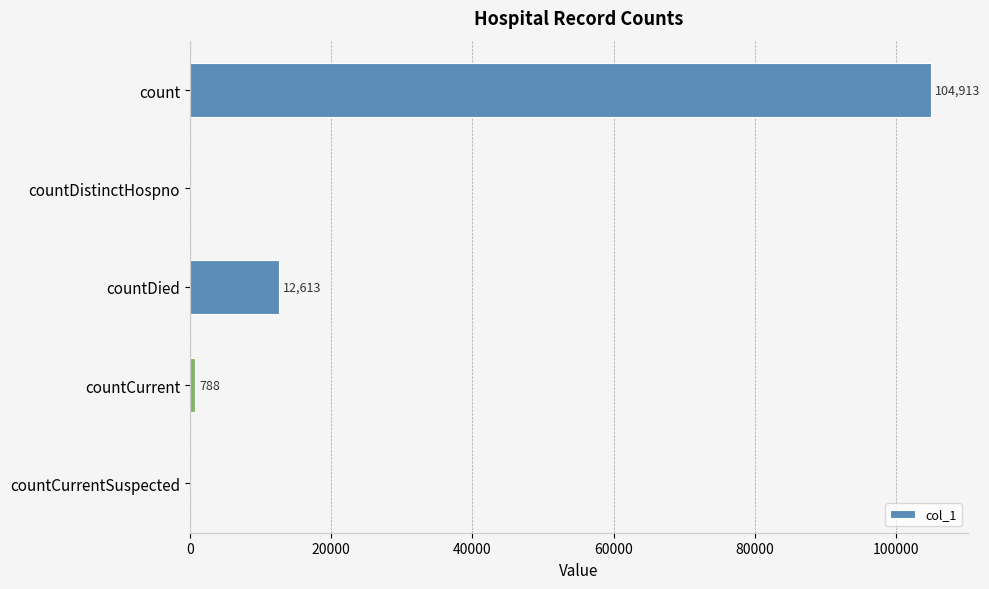

Which label corresponds to the largest value in the chart?

count